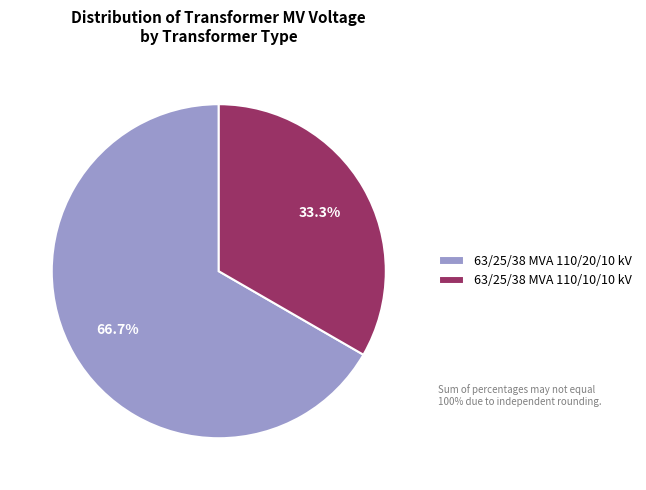

Which category has the smallest portion of the pie?

63/25/38 MVA 110/10/10 kV